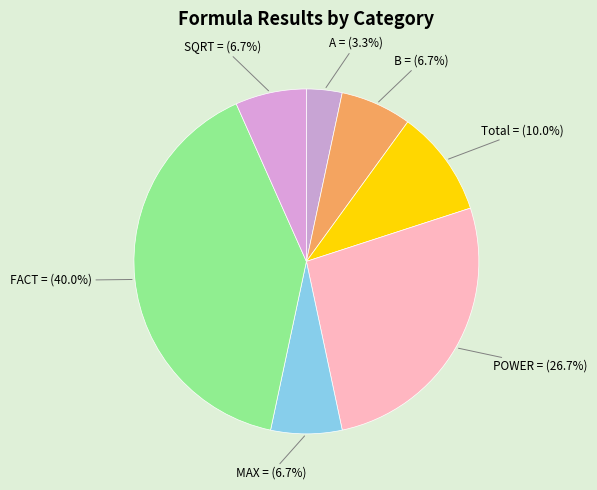

Is it true that FACT = is 40% of the pie?

True